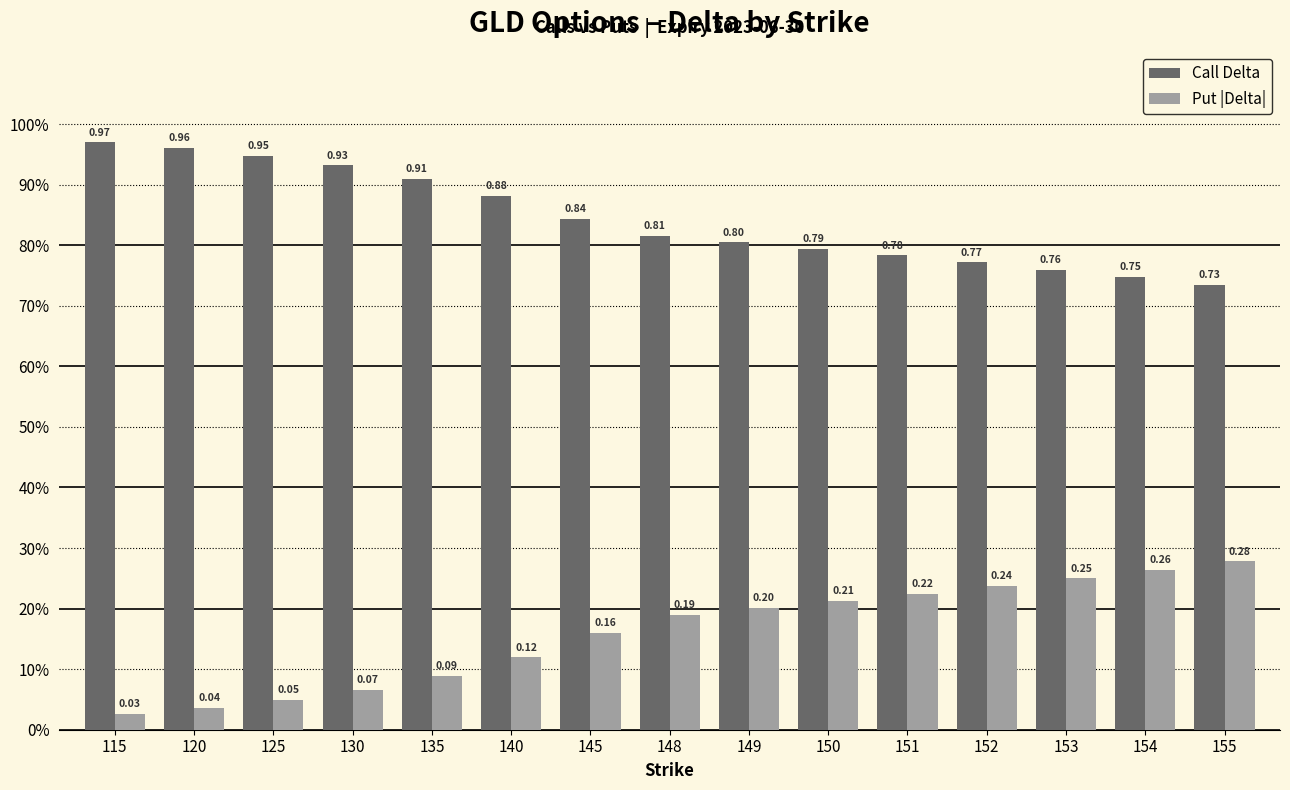

What is the difference between the maximum and minimum values in the Put |Delta| series?

0.3